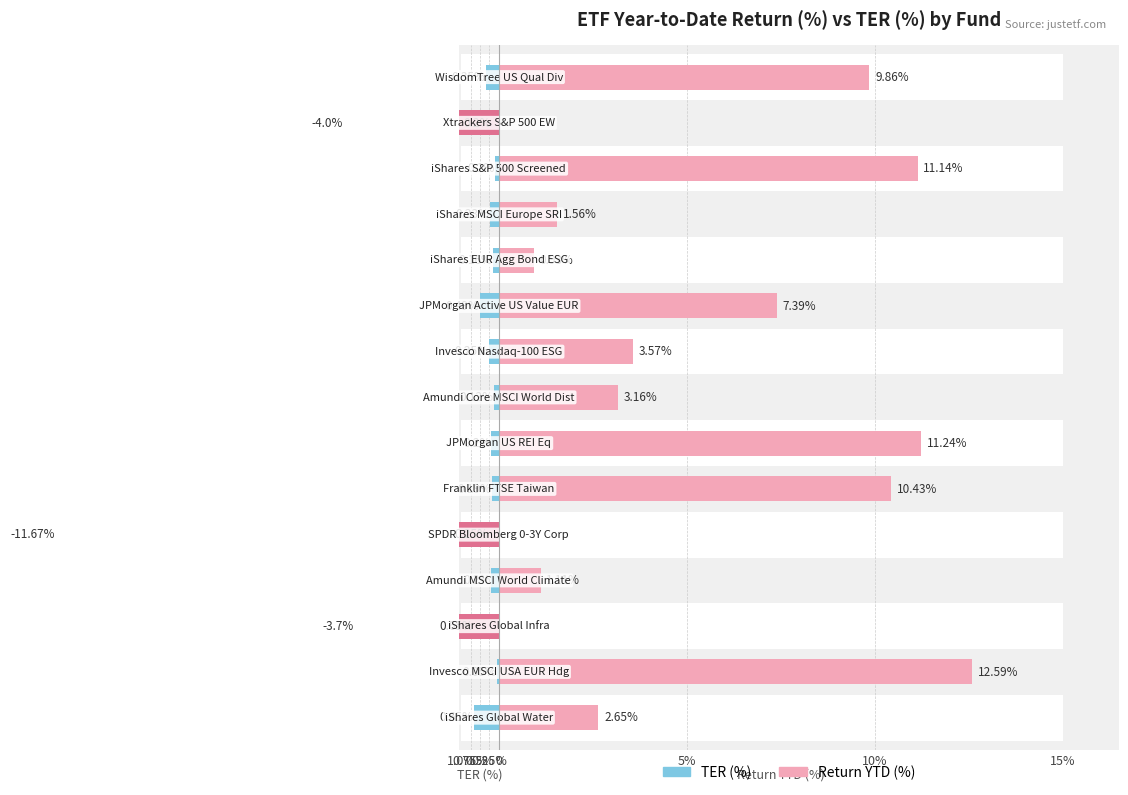

The value of Return YTD (%) at 0.5% is 0.0. True or false?

True